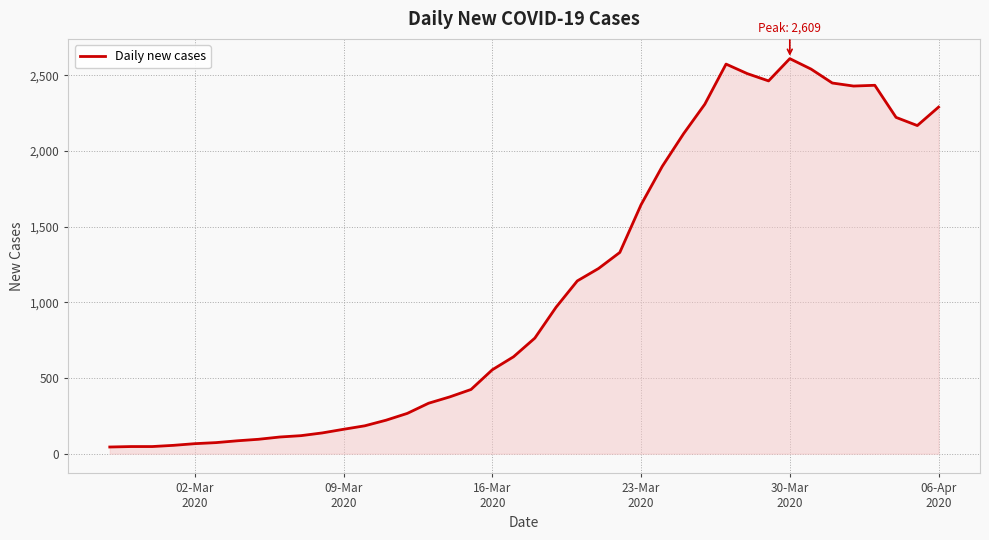

What is the difference between the maximum and minimum values?

2565